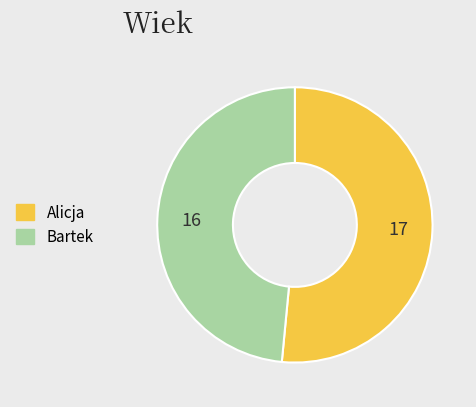

Which category accounts for the majority?

Alicja